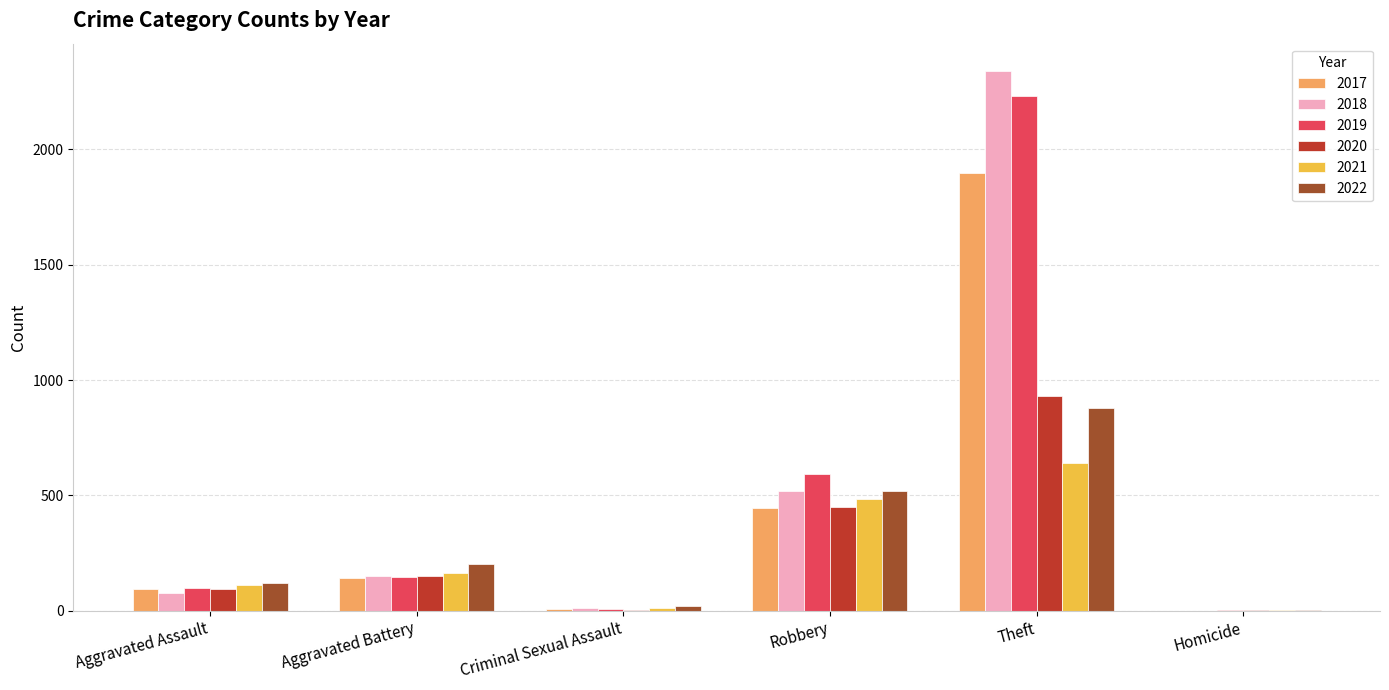

At which label does 2018 reach its peak?

Theft